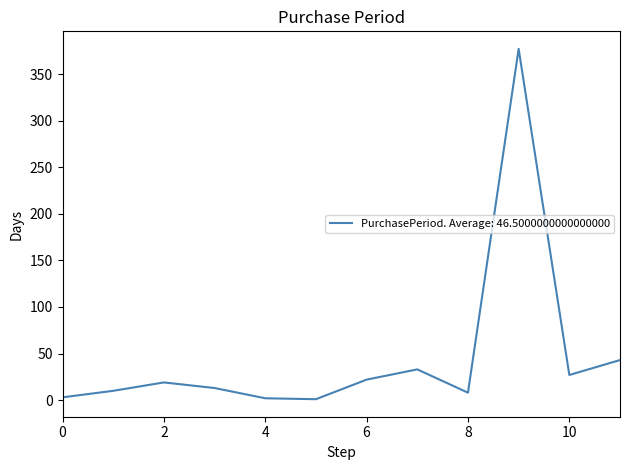

How many interior local peaks (higher than both neighbors) does the data have?

3